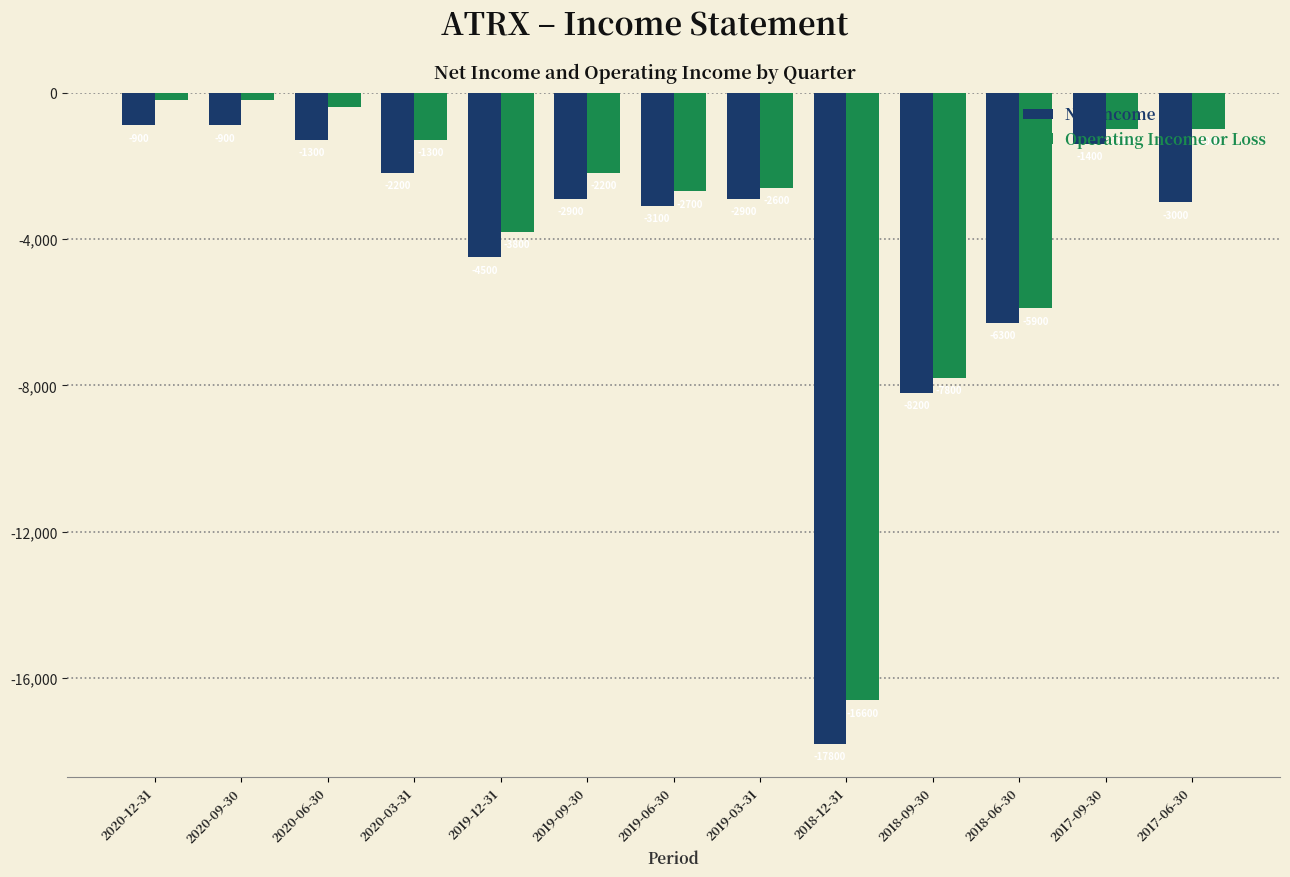

What is the label of the 9th bar from the right?

2019-12-31